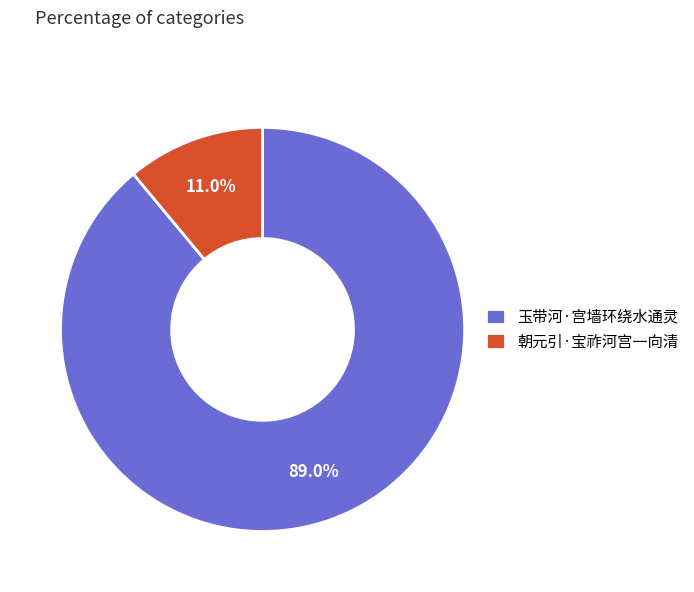

To the nearest percent, what percentage of the pie is 朝元引·宝祚河宫一向清?

11%